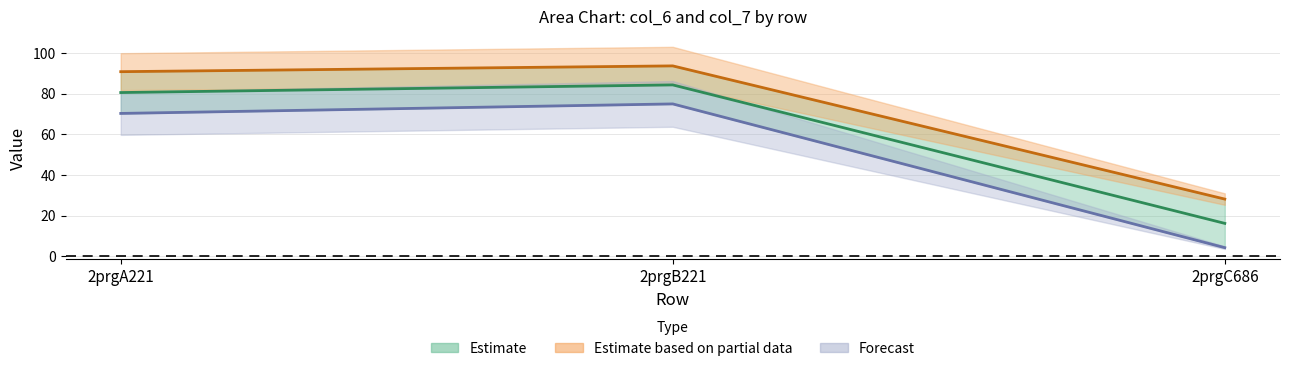

What position from the left is 2prgA221?

1